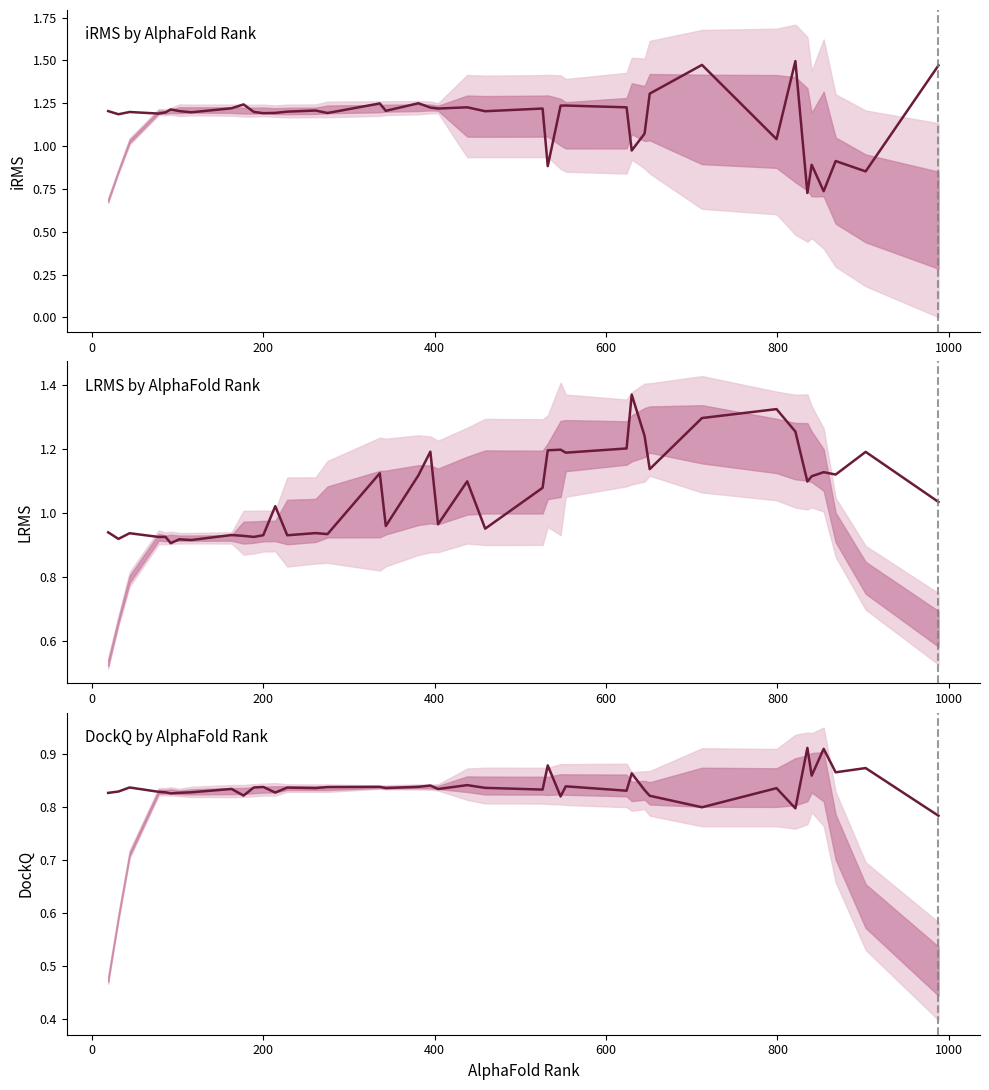

What is the average value of the iRMS series?

1.2